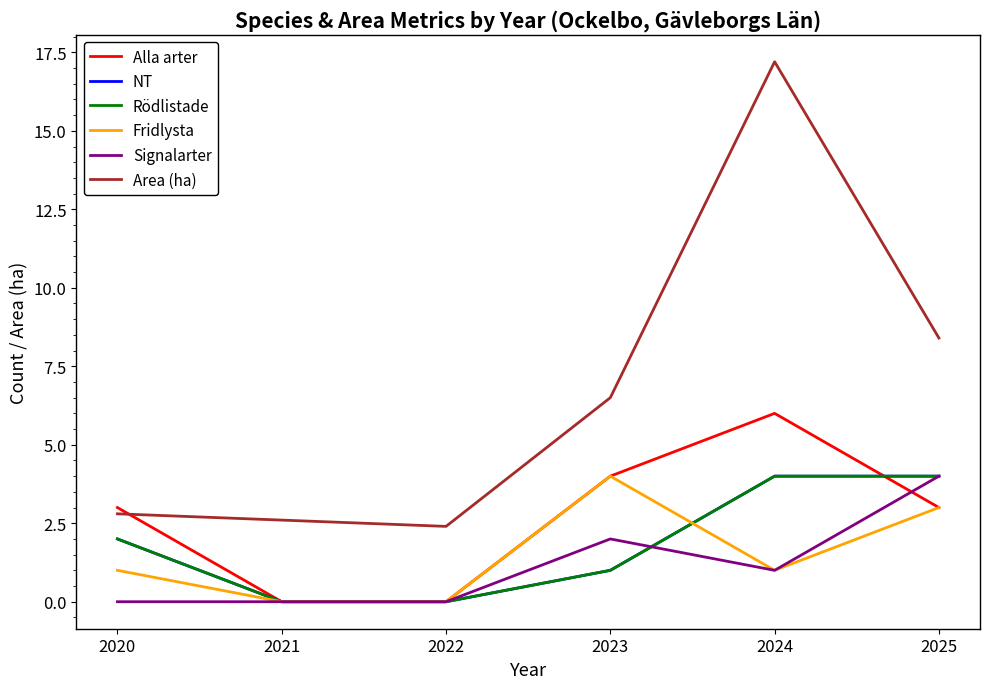

Does the chart display data point markers on the line(s)?

No